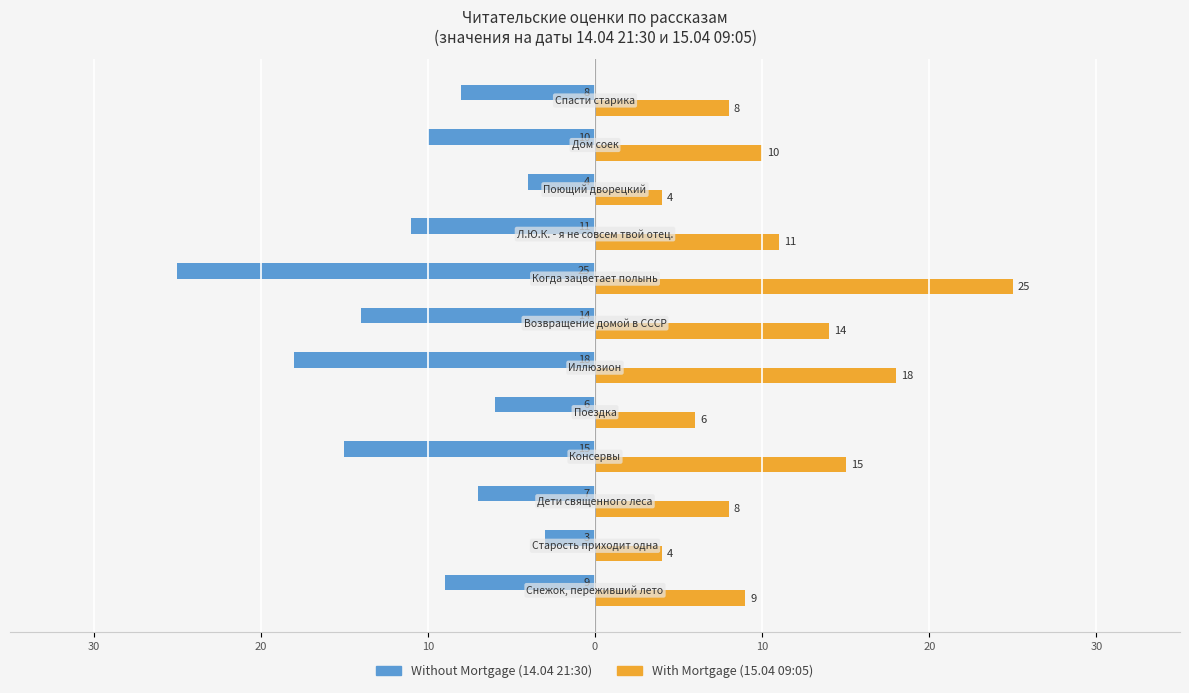

Are the bars horizontal?

Yes